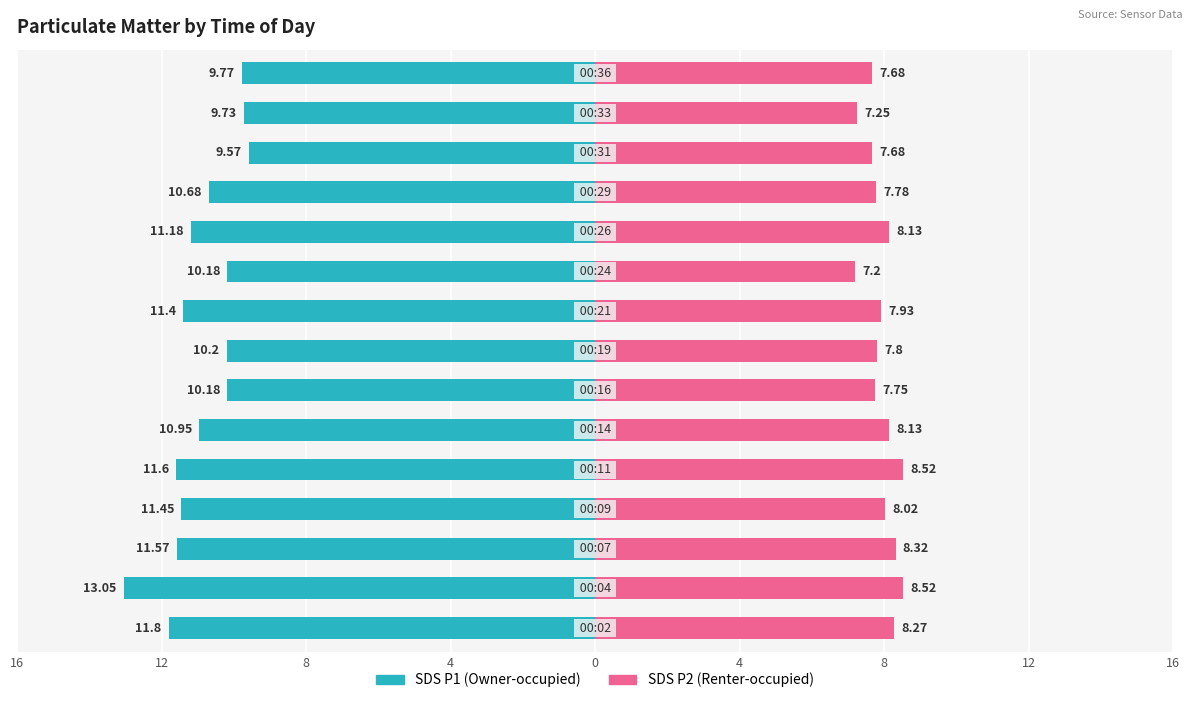

What is the minimum value for SDS P2 (Renter-occupied)?

7.2